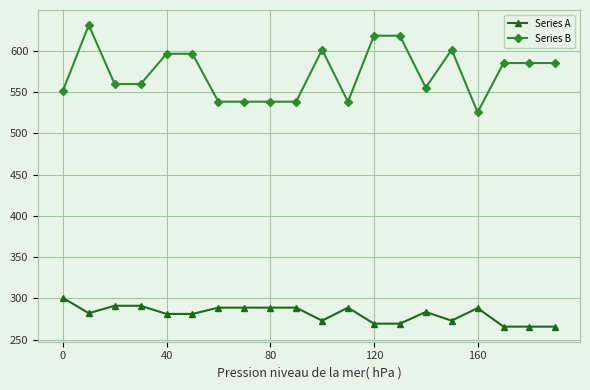

At how many categories does at least one series exceed 502?

20